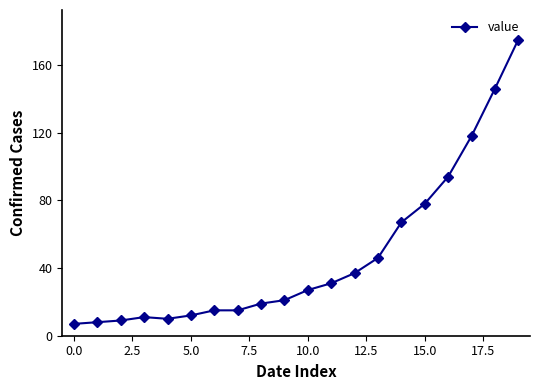

What is the smallest value displayed?

7